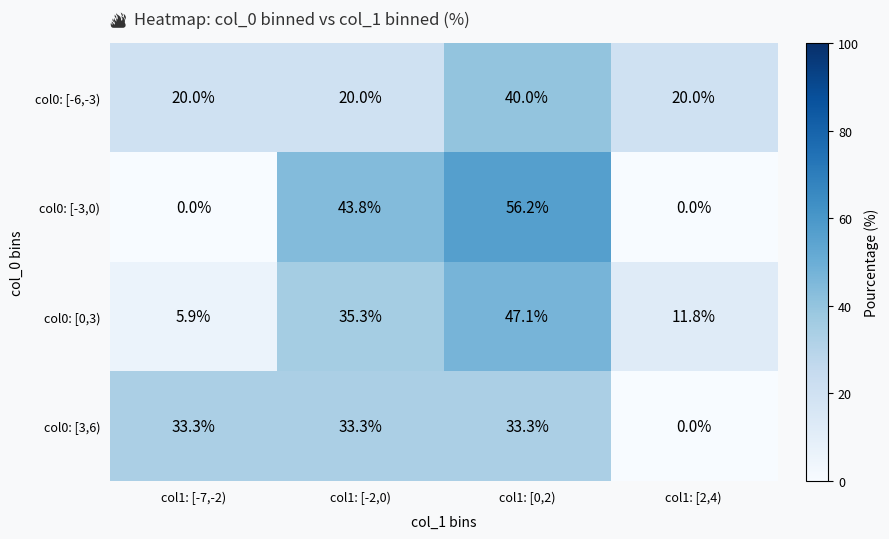

At which category does the chart reach its peak across all series?

col1: [0,2)